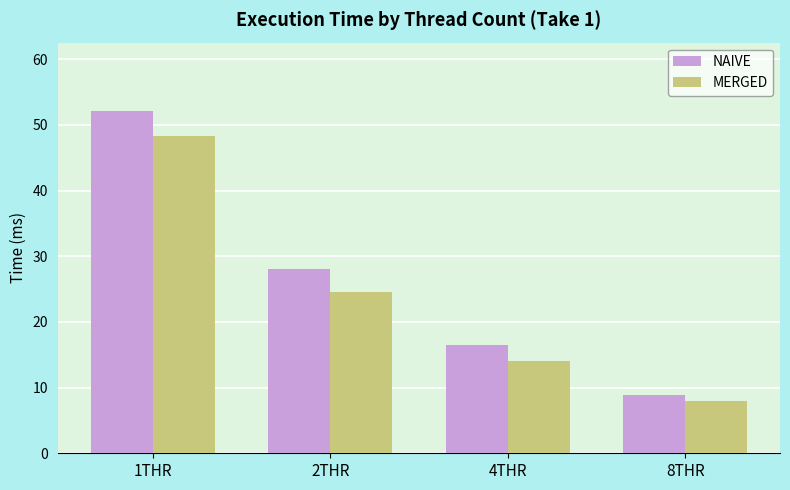

What position from the left is 1THR?

1